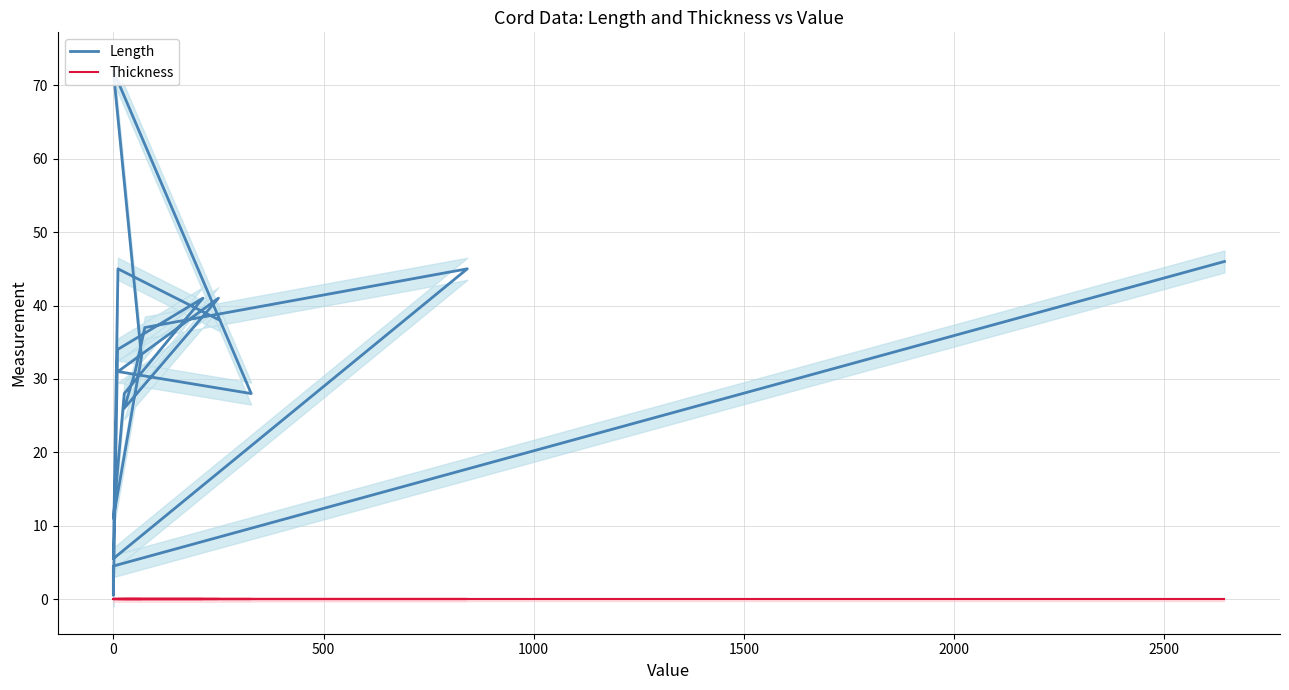

What is the value of the Length point at the 3rd from the left?

0.5